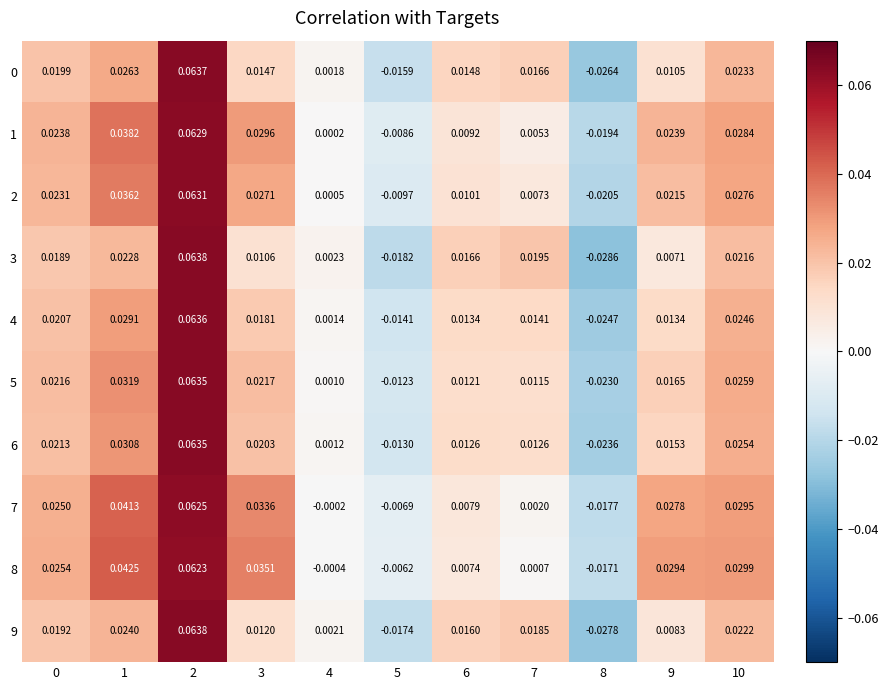

Is the value of 1 at 8 greater than the value of 2 at 7?

No